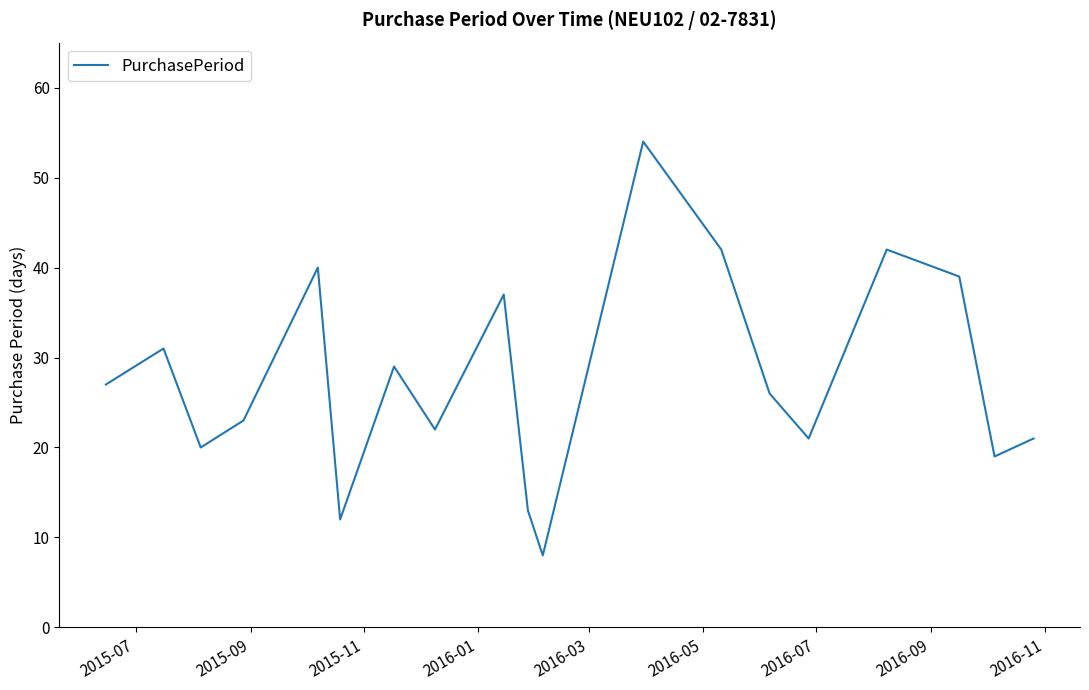

What is the difference between the maximum and minimum values?

46